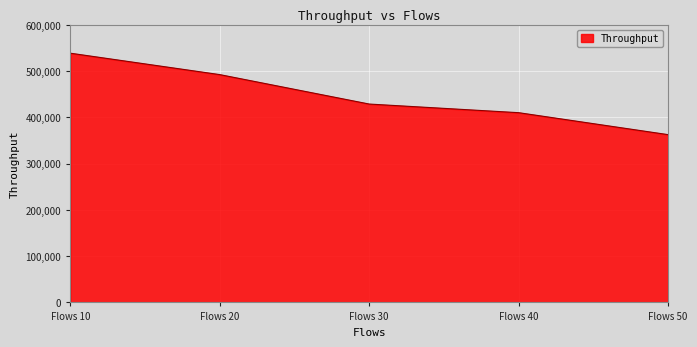

What is the difference between the maximum and minimum values?

176016